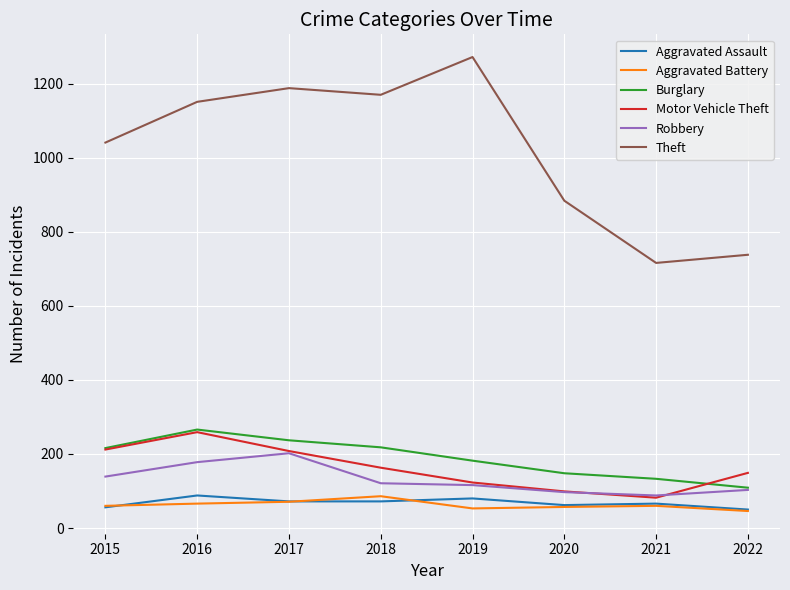

What is the approximate value of Aggravated Battery at 2021?

60